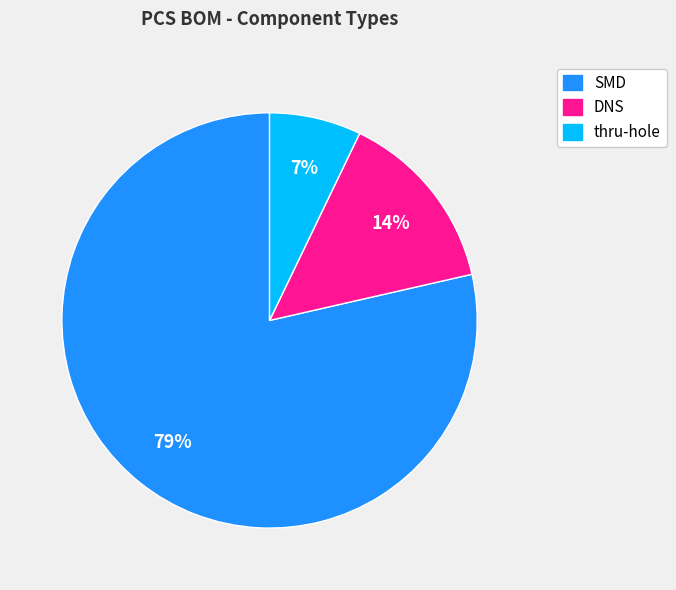

What is the majority slice?

SMD